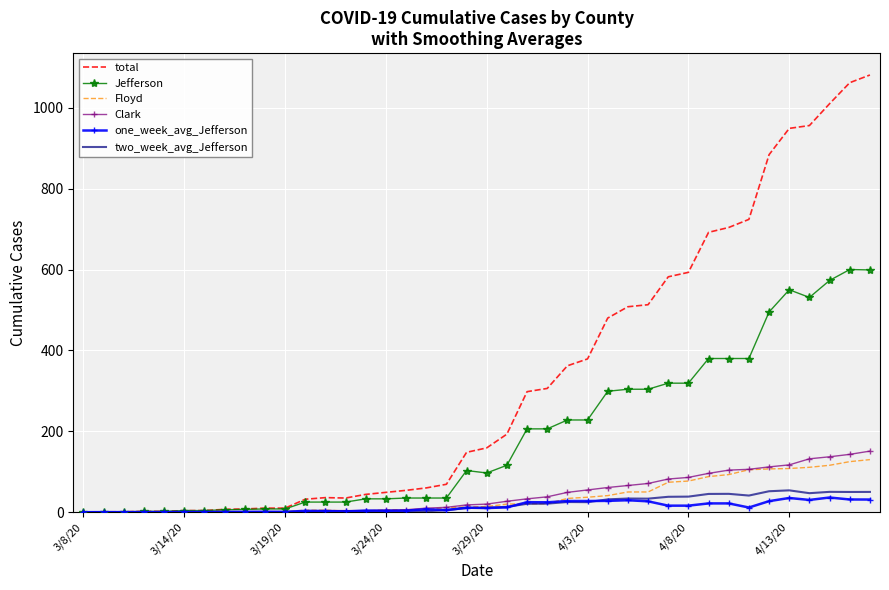

Which series has the largest total across all categories?

total